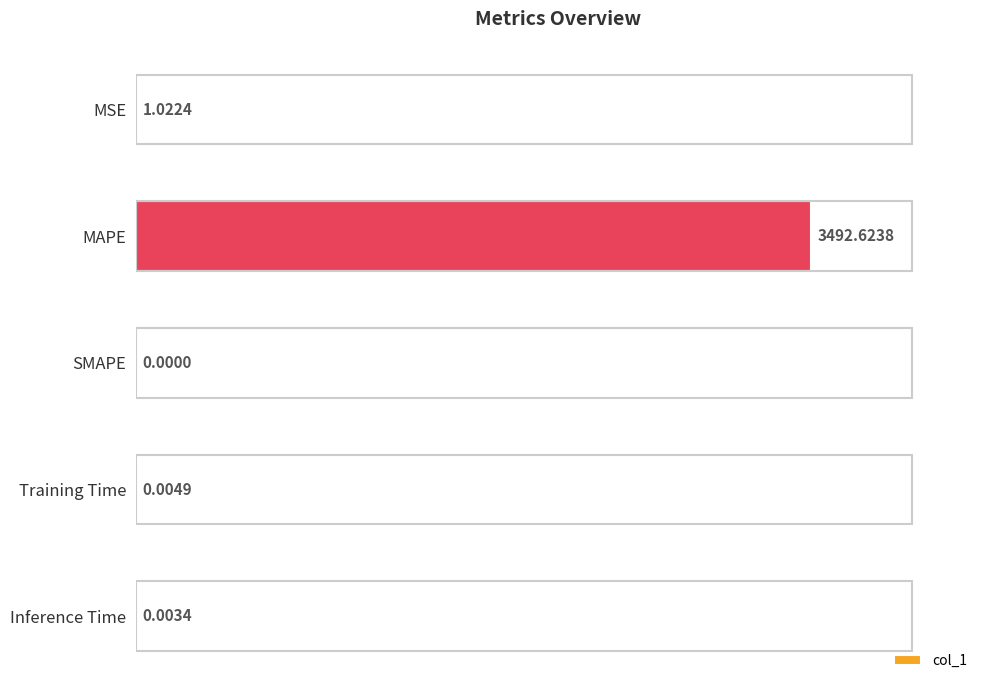

What is the change in value from MSE to MAPE?

+3491.6